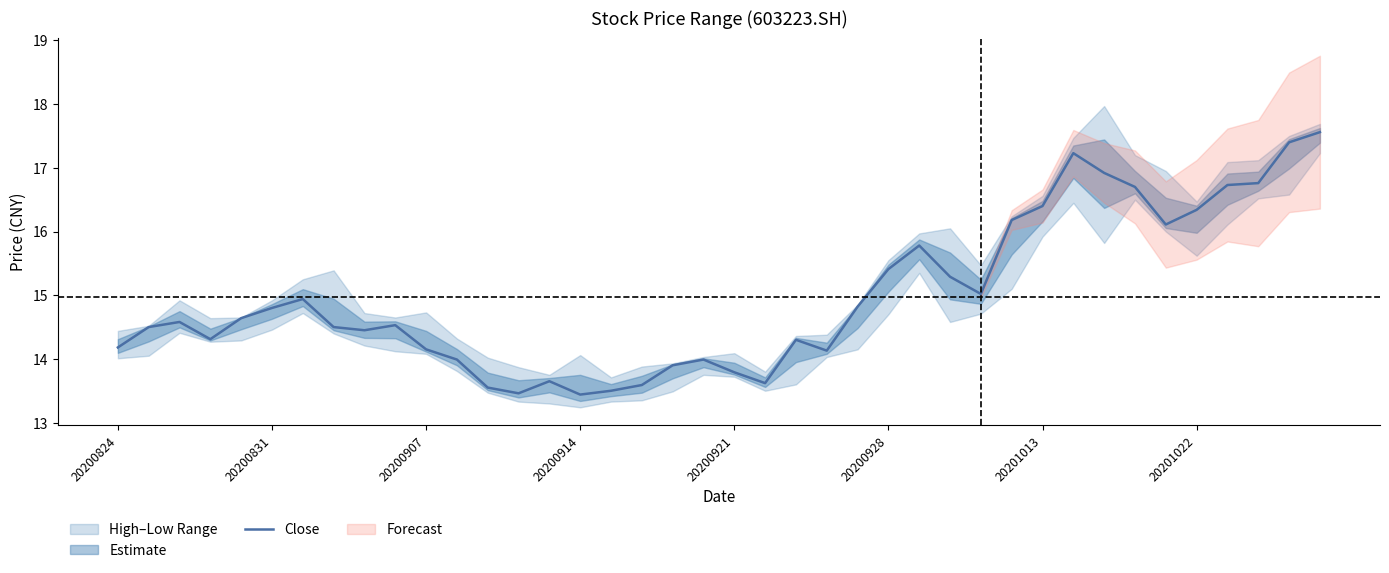

What is the difference between the second highest and second lowest values?

3.9